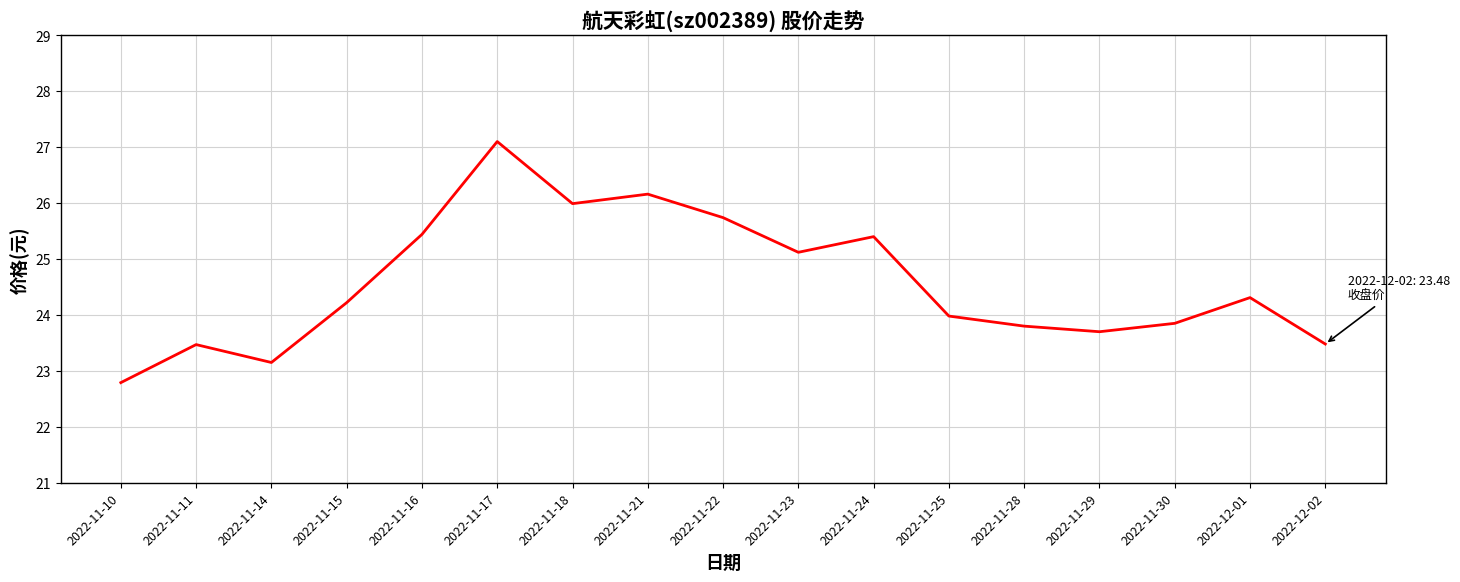

At which category does the data reach its first local valley?

2022-11-14